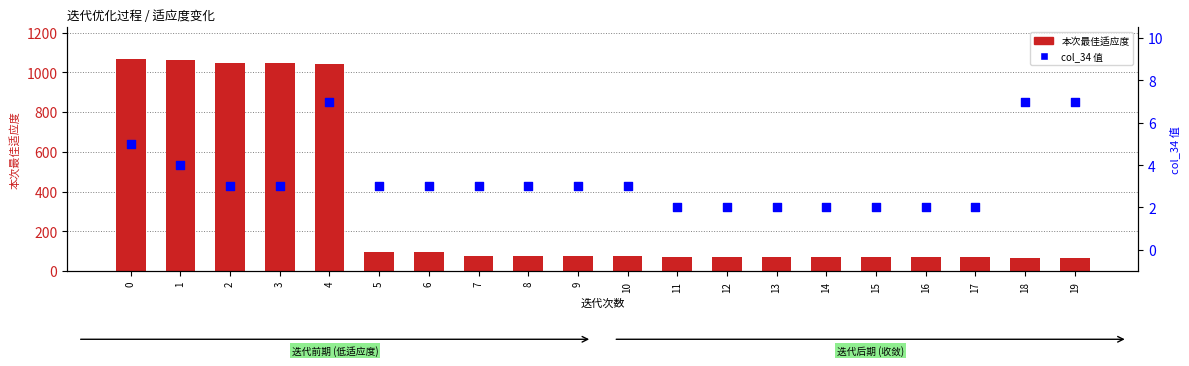

What are all the series names shown in the legend?

本次最佳适应度, col_34 值